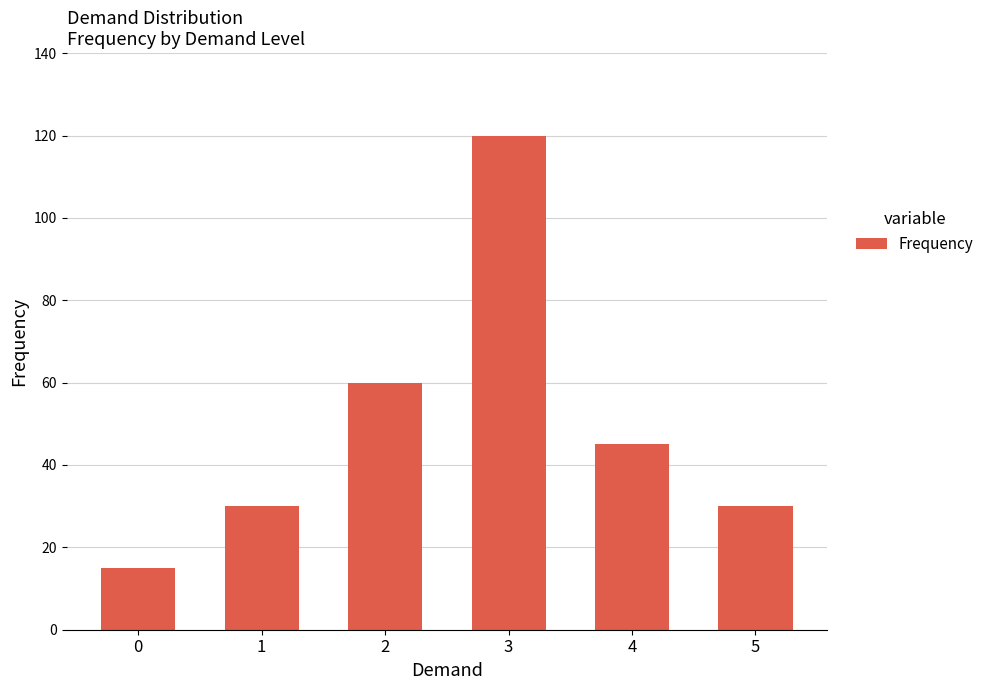

Is it true that the value at 1 is 30?

True